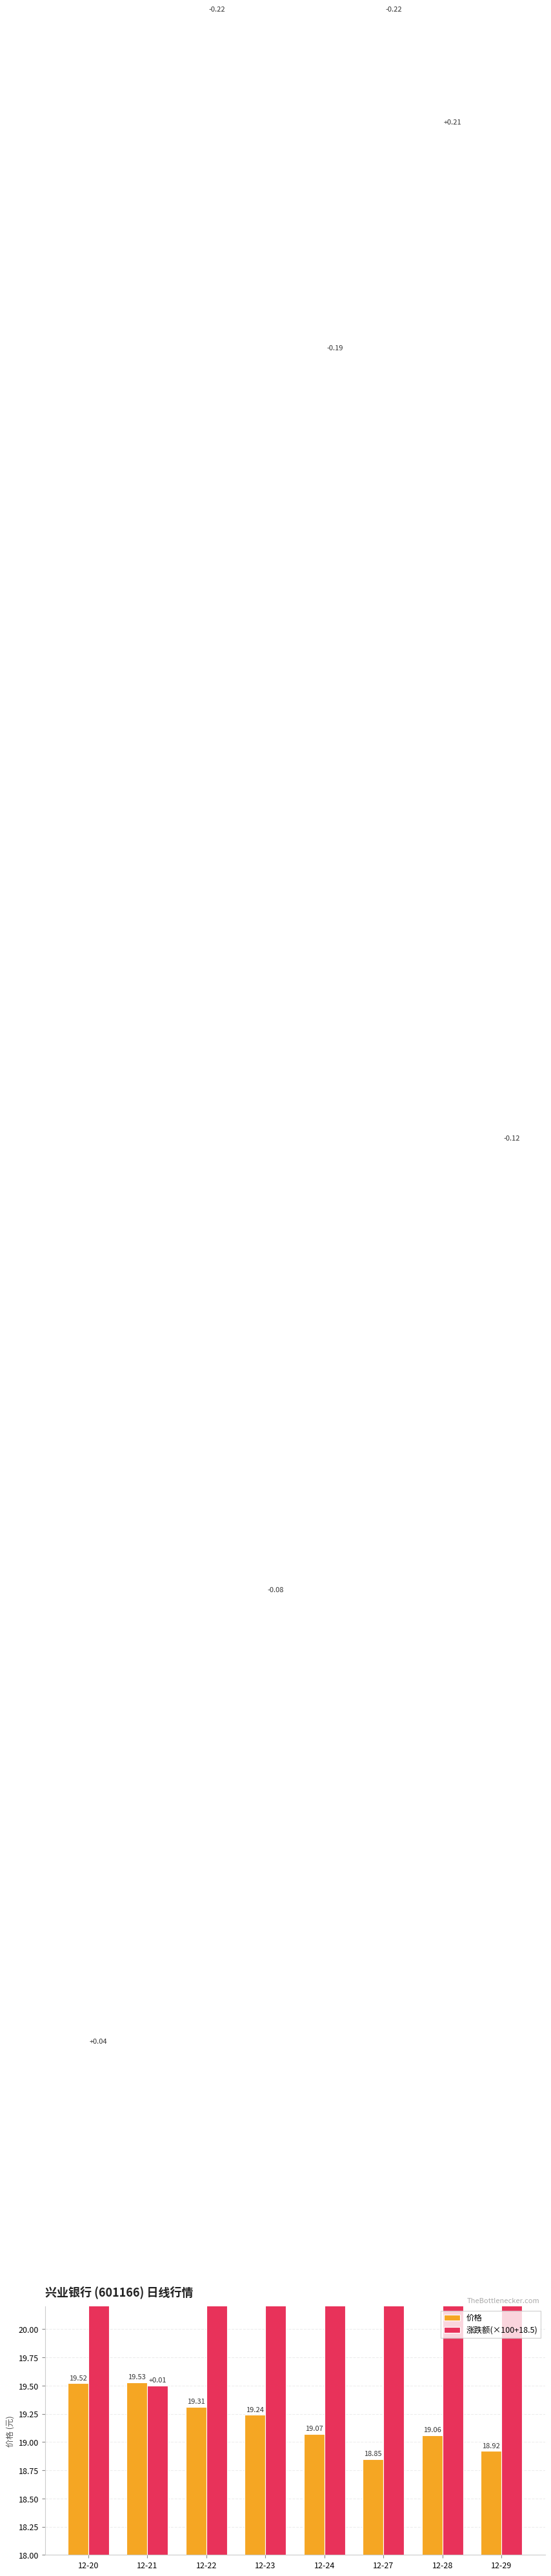

What is the value of the 价格 bar at the 2nd from the left?

19.5